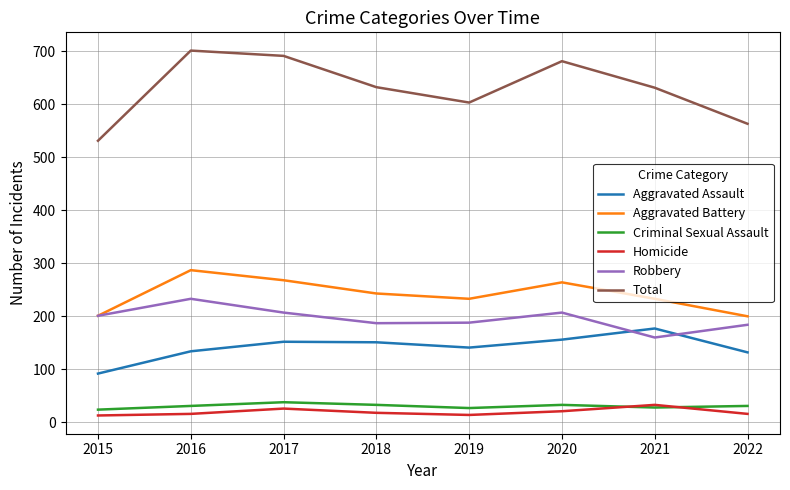

True or false: Criminal Sexual Assault has a value of 33 at 2018.

True